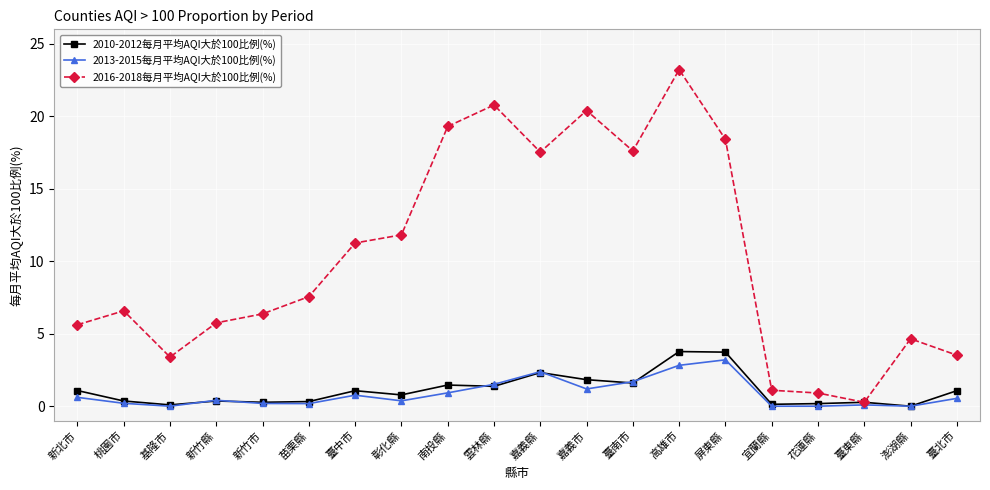

What is the difference between the highest and lowest values at 花蓮縣?

0.9